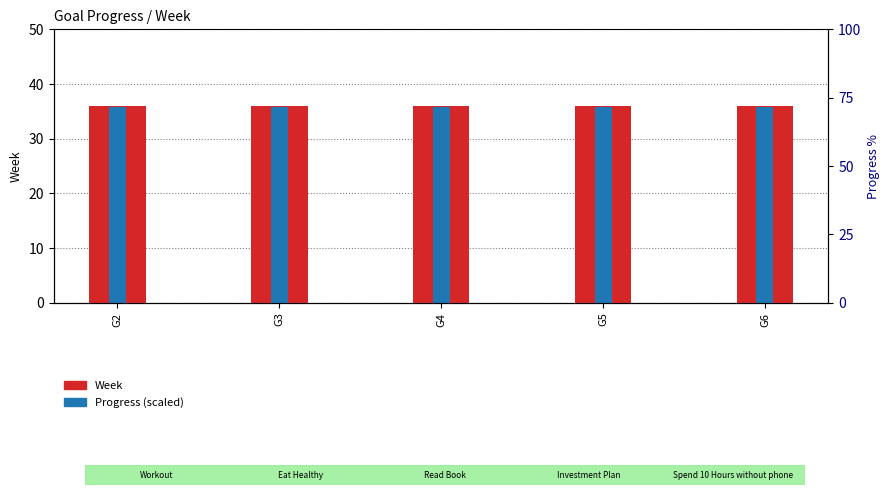

What is the approximate value of Progress (scaled) at G2?

35.9